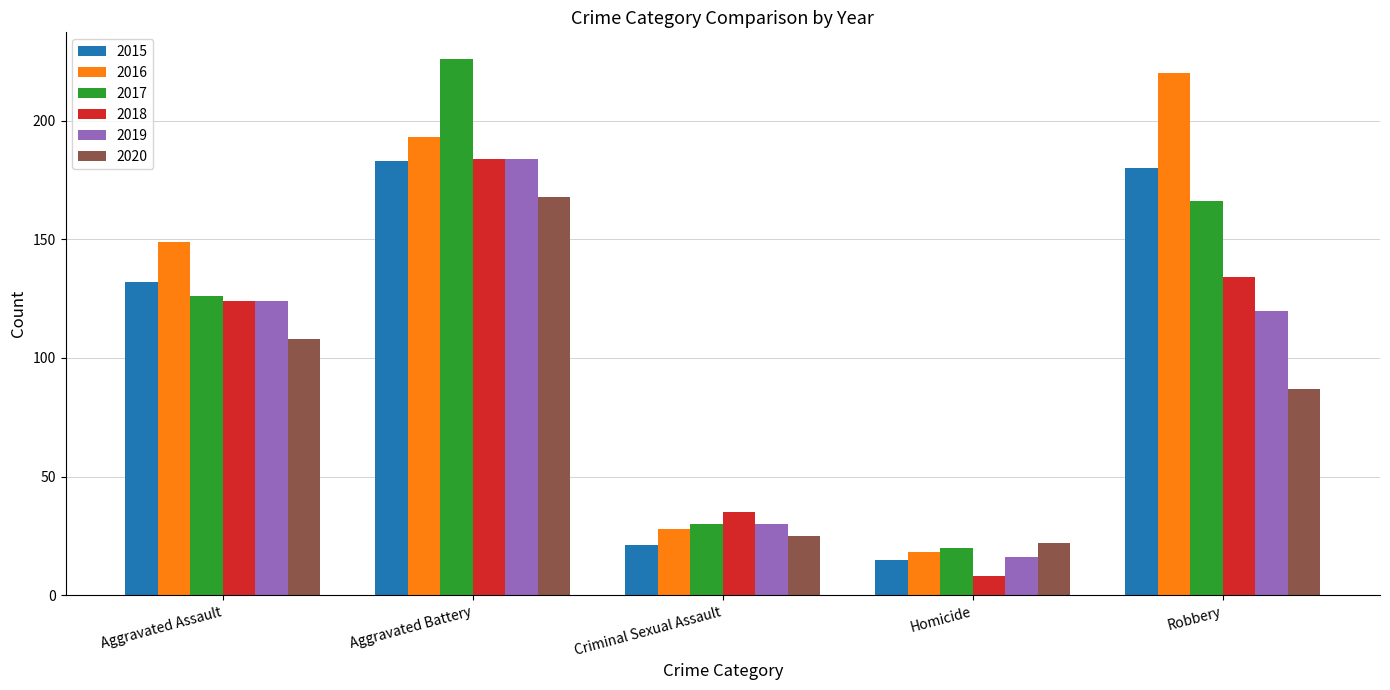

What is the difference between the maximum and minimum values in the 2019 series?

168